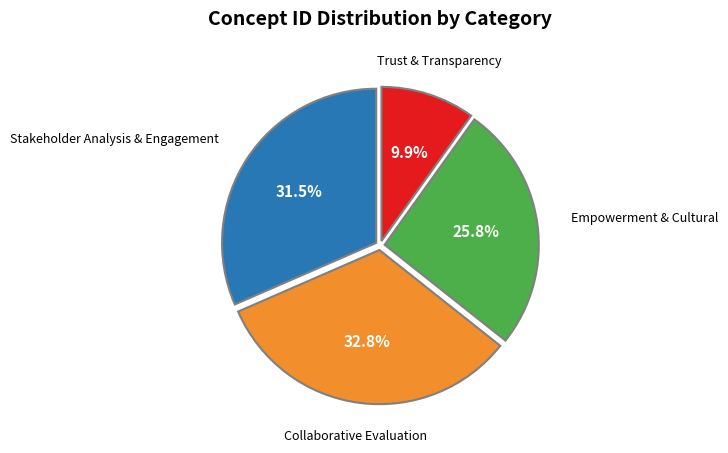

How many segments does this pie chart have?

4